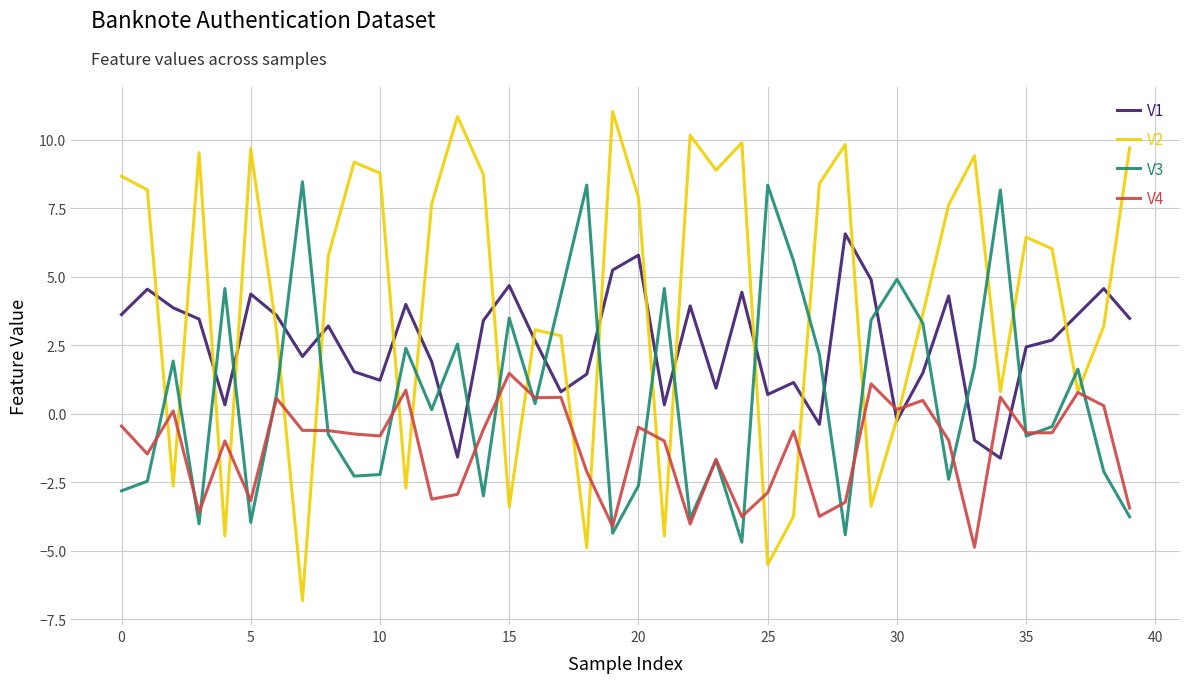

How many lines are shown in the chart?

4